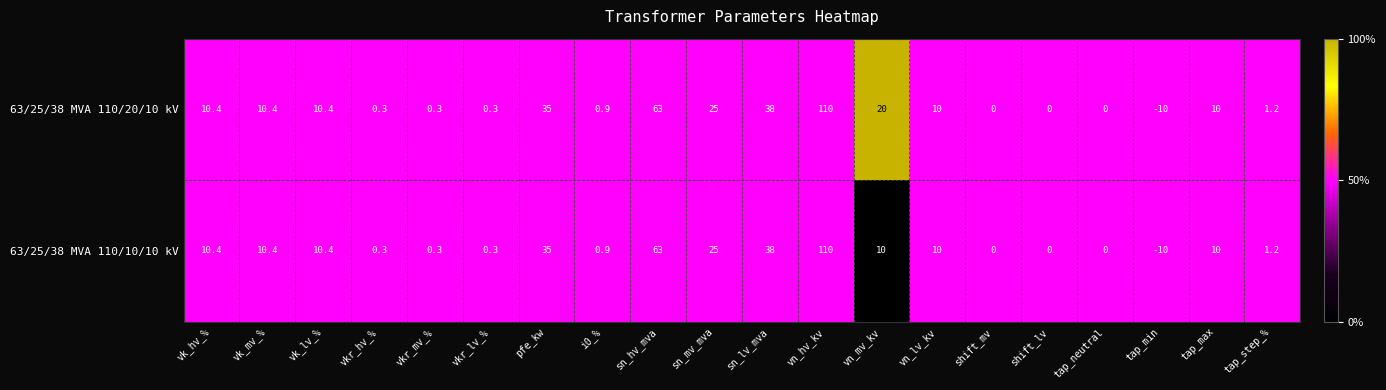

What is the maximum value shown in the chart?

110.0